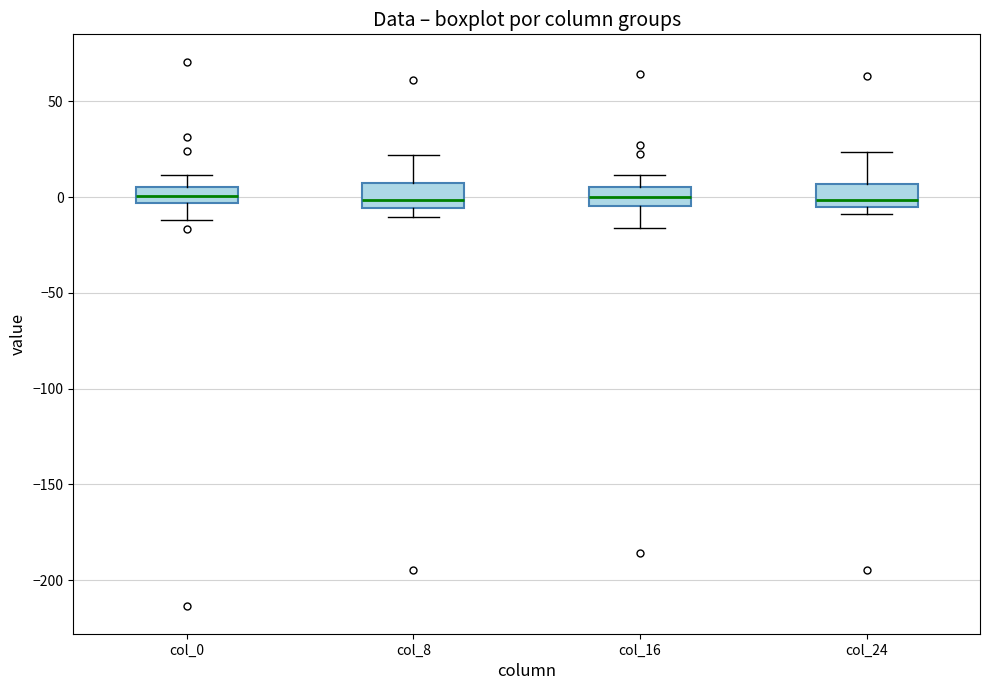

Reading left to right, transcribe this box plot: for each box, give where its median line is, the range the box spans, and where its two whiskers end, as read against the y-axis. The values are not printed on the chart, so give them approximately, as read against the axis.

col_0: median 0, box -5 to 5, whiskers -10 to 10
col_8: median 0, box -5 to 10, whiskers -10 to 20
col_16: median 0, box -5 to 5, whiskers -15 to 10
col_24: median 0, box -5 to 5, whiskers -10 to 25